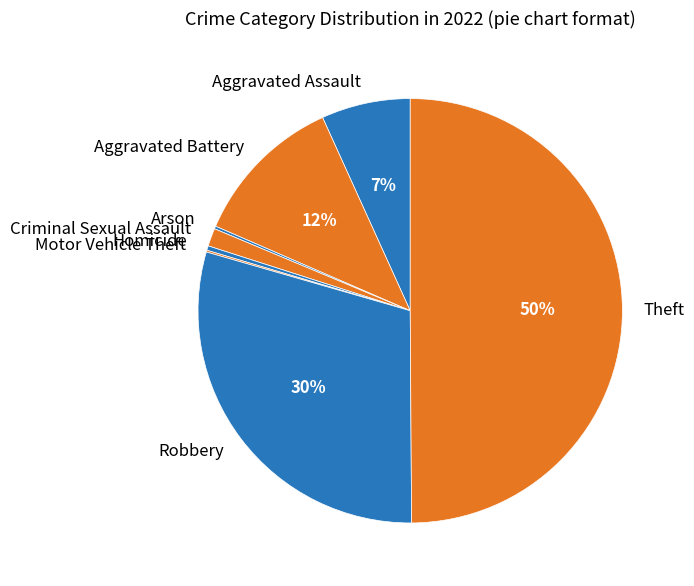

Does Aggravated Battery represent more than half of the total?

No